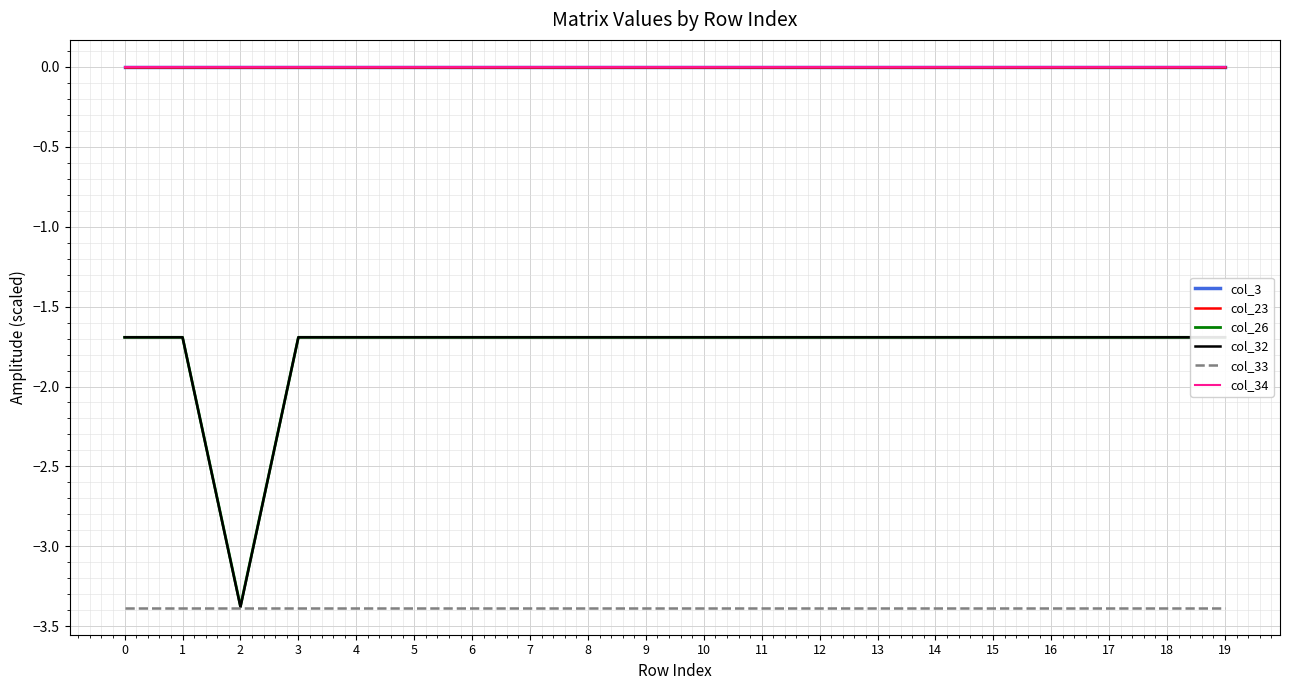

At how many categories does at least one series exceed -2?

20